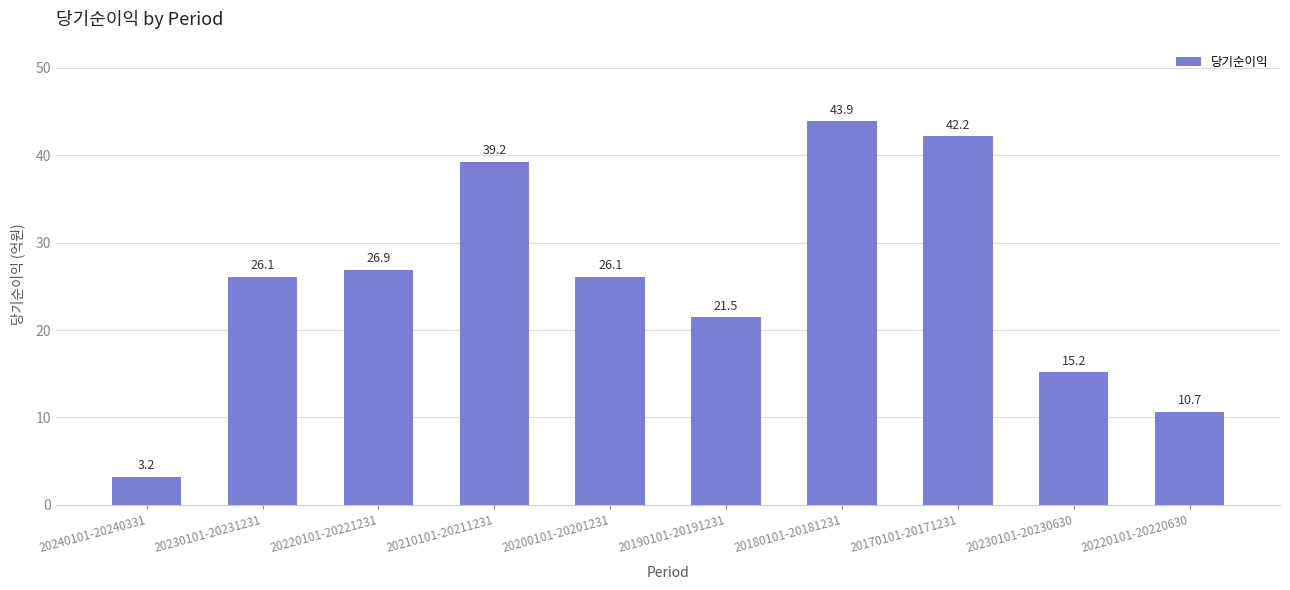

What position from the right is 20240101-20240331?

10